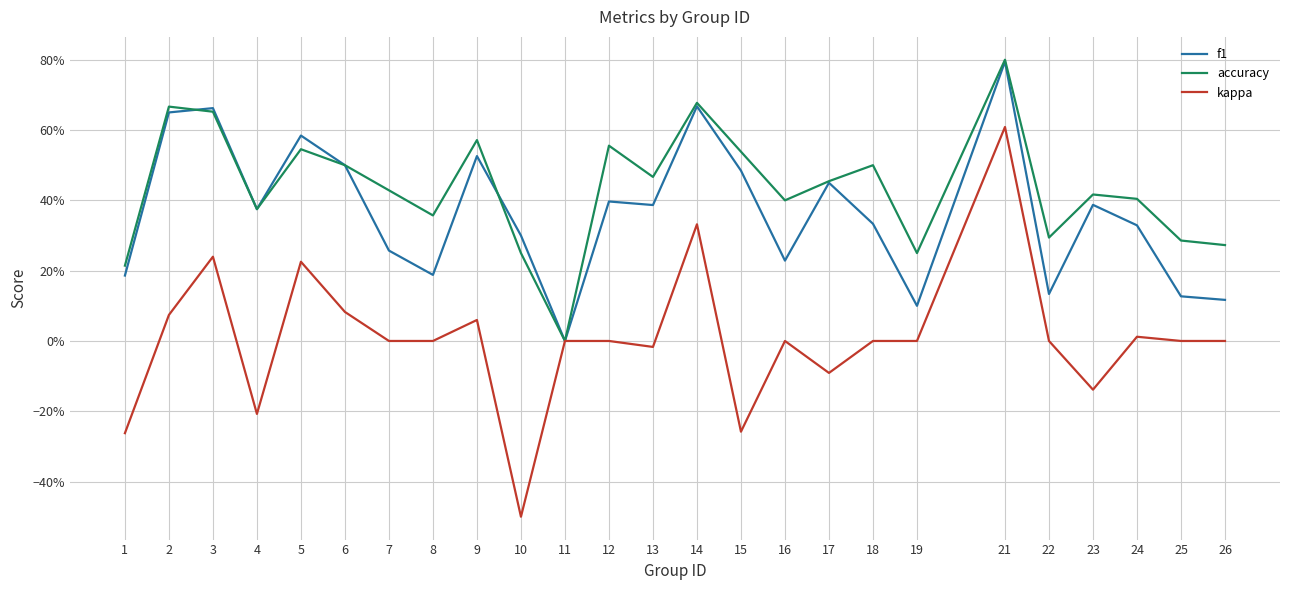

Which category has the lowest value in the f1 series?

11